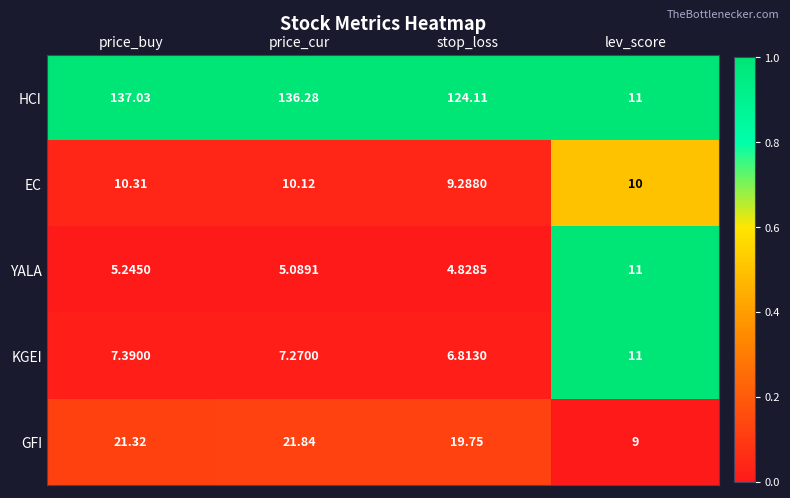

At which category is the sum across all series the highest?

price_buy